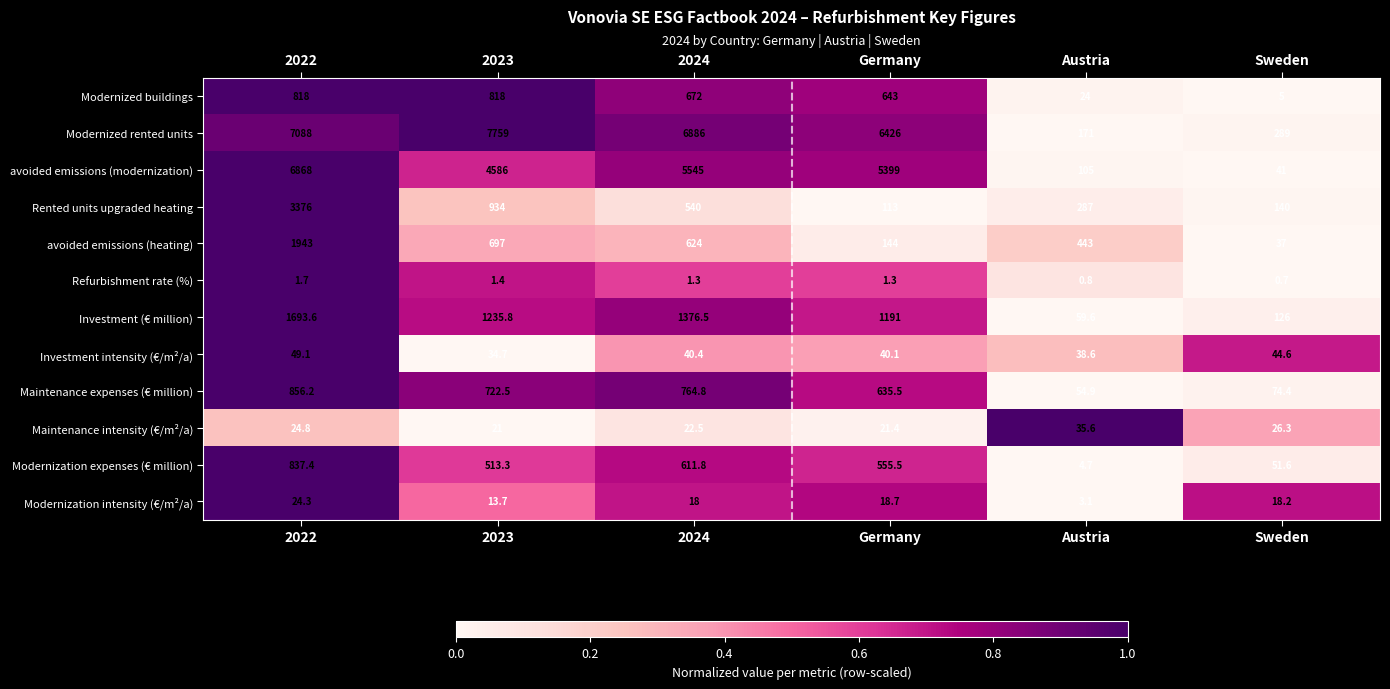

What is the greatest value displayed?

7759.0